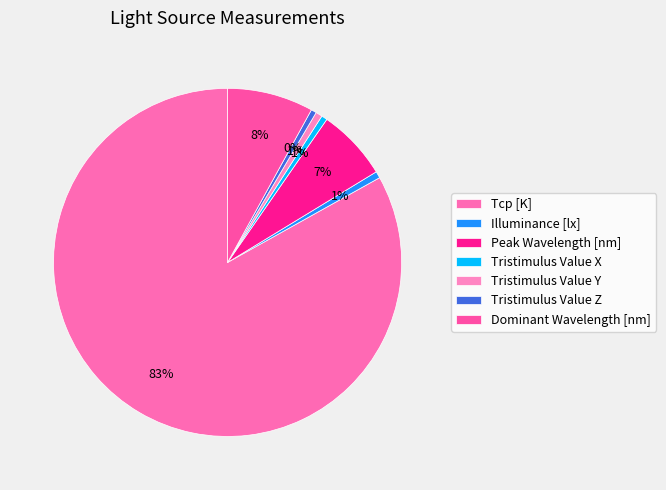

Between Dominant Wavelength [nm] and Tristimulus Value Y, which is larger?

Dominant Wavelength [nm]